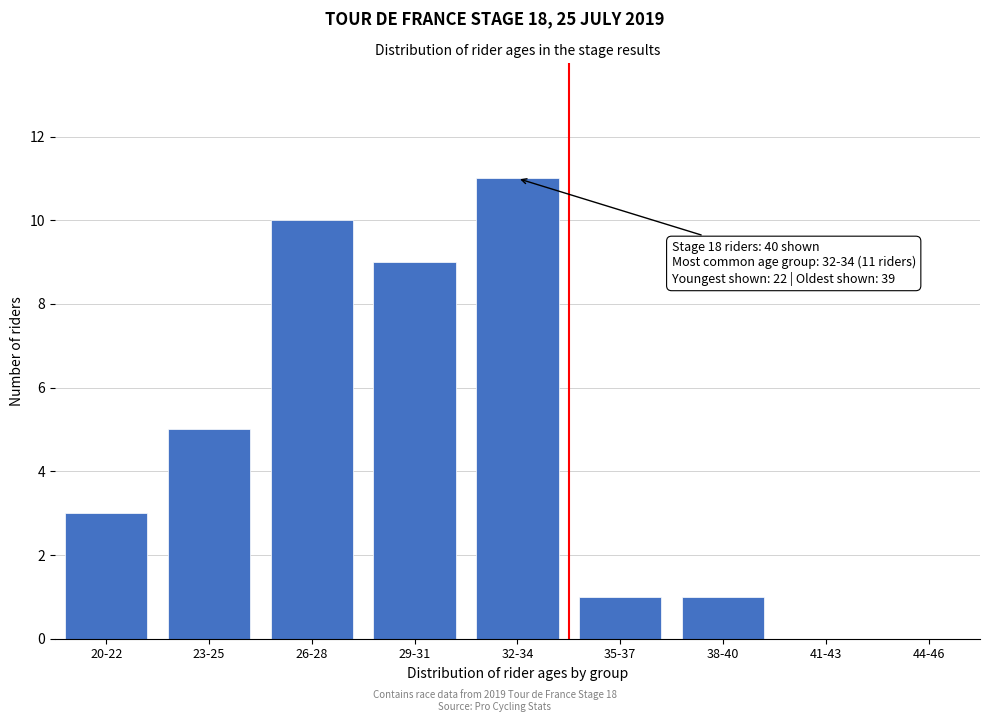

Reading left to right, extract all data points from this chart.

20-22=3	23-25=5	26-28=10	29-31=9	32-34=11	35-37=1	38-40=1	41-43=0	44-46=0